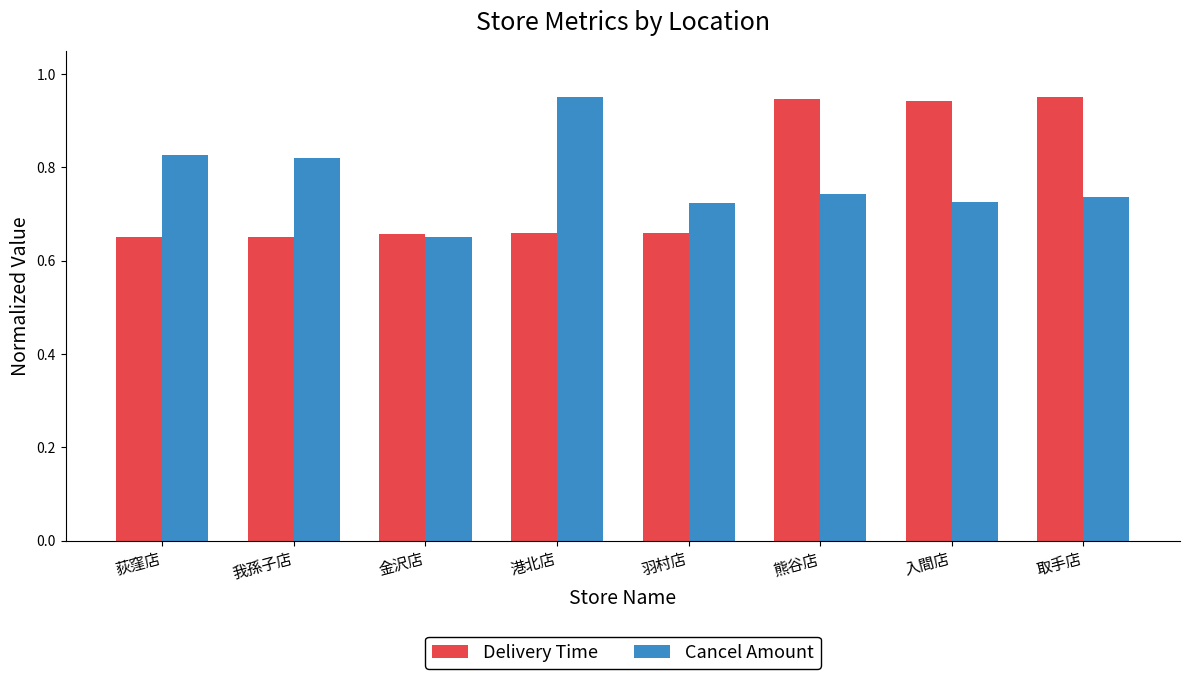

At how many categories does at least one series exceed 0?

8